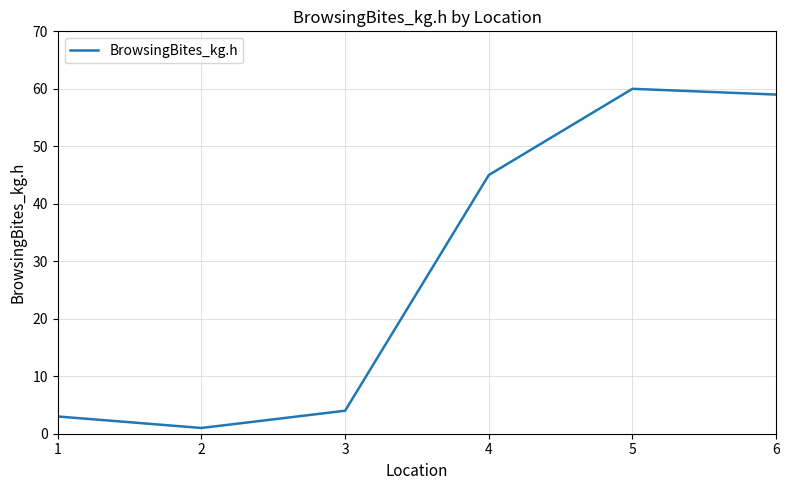

True or false: the data shows 59 at 4.

False